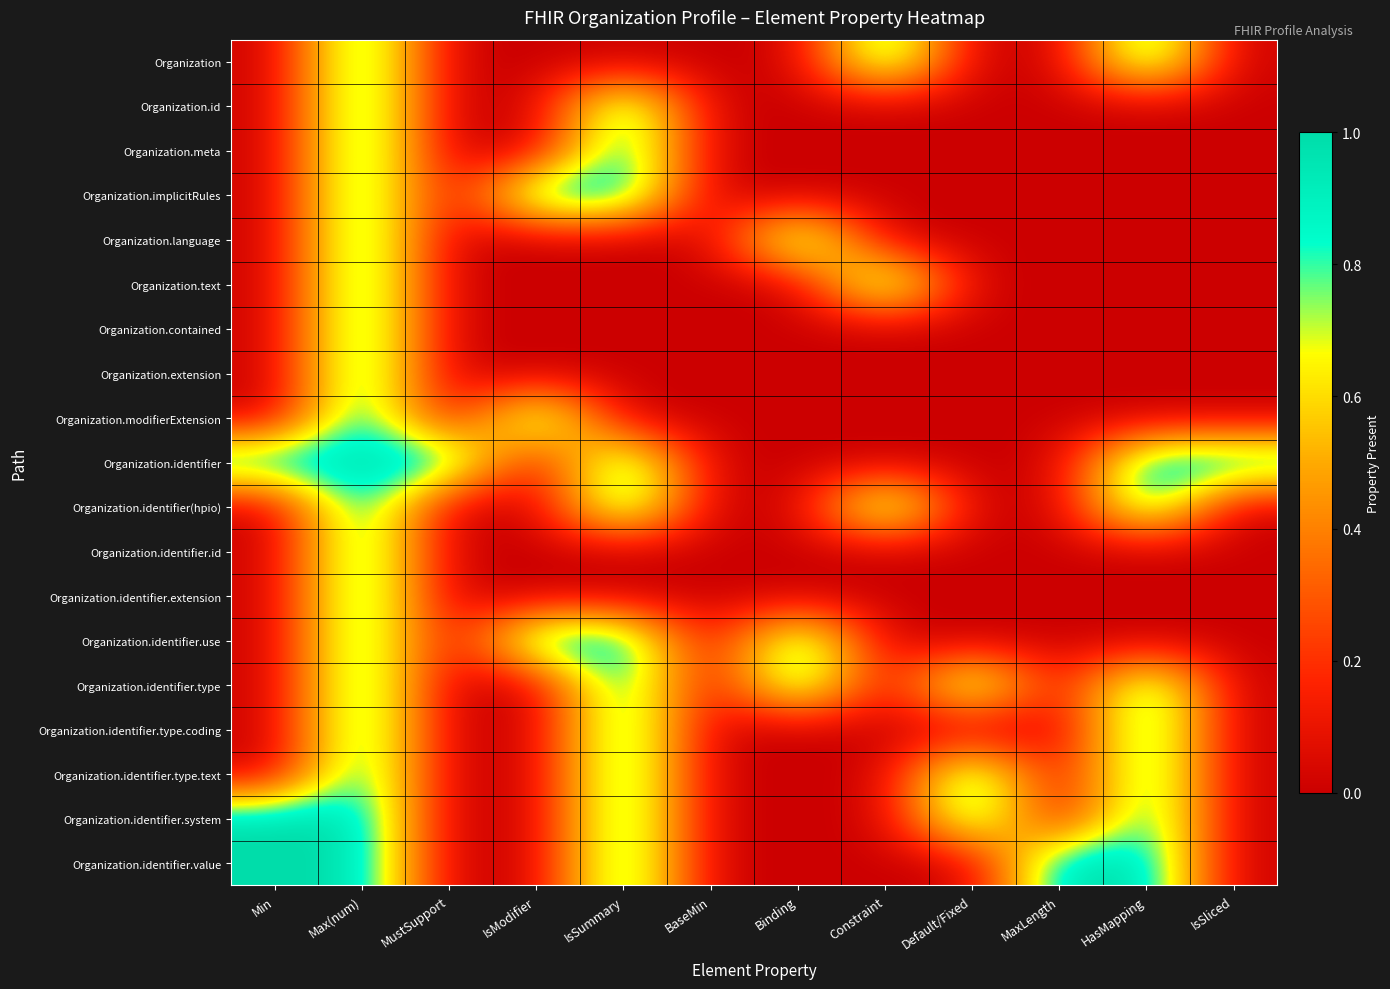

What is the spread (max minus min) of values at Default/Fixed?

1